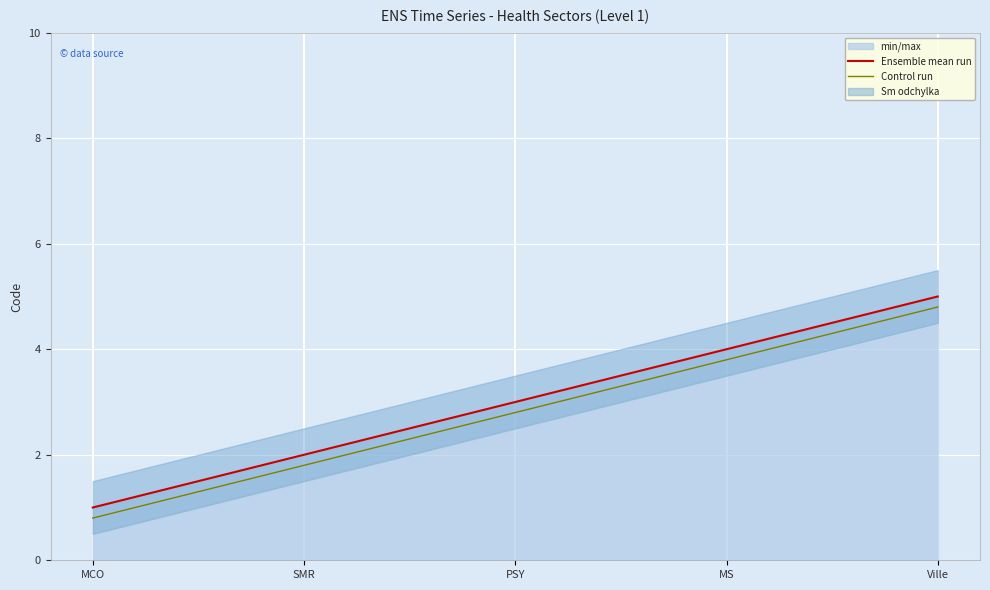

True or false: Control run has a value of 2.8 at PSY.

True